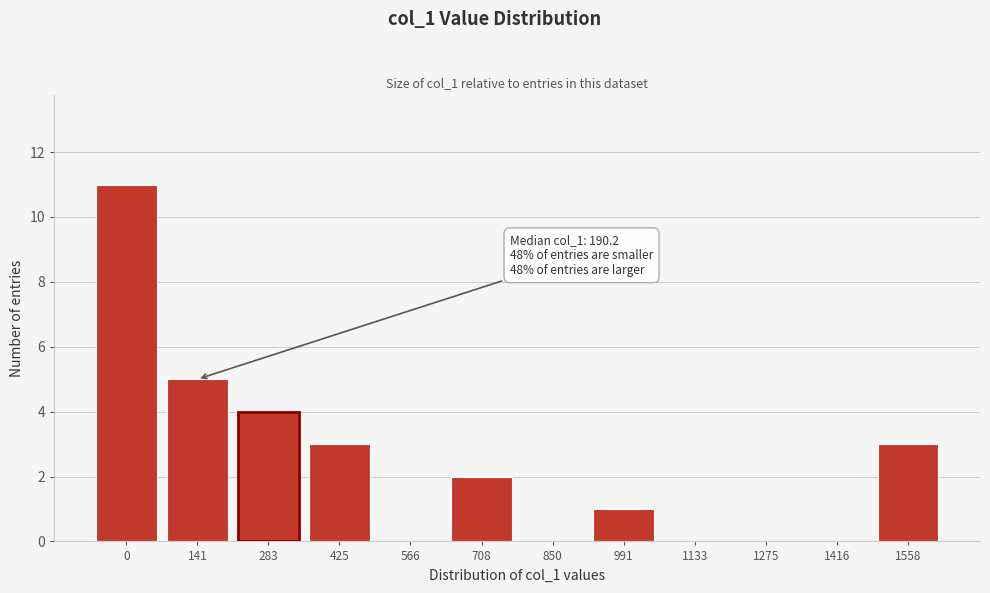

Reading left to right, list all the values displayed in this chart.

0=11	141=5	283=4	425=3	566=0	708=2	850=0	991=1	1133=0	1275=0	1416=0	1558=3